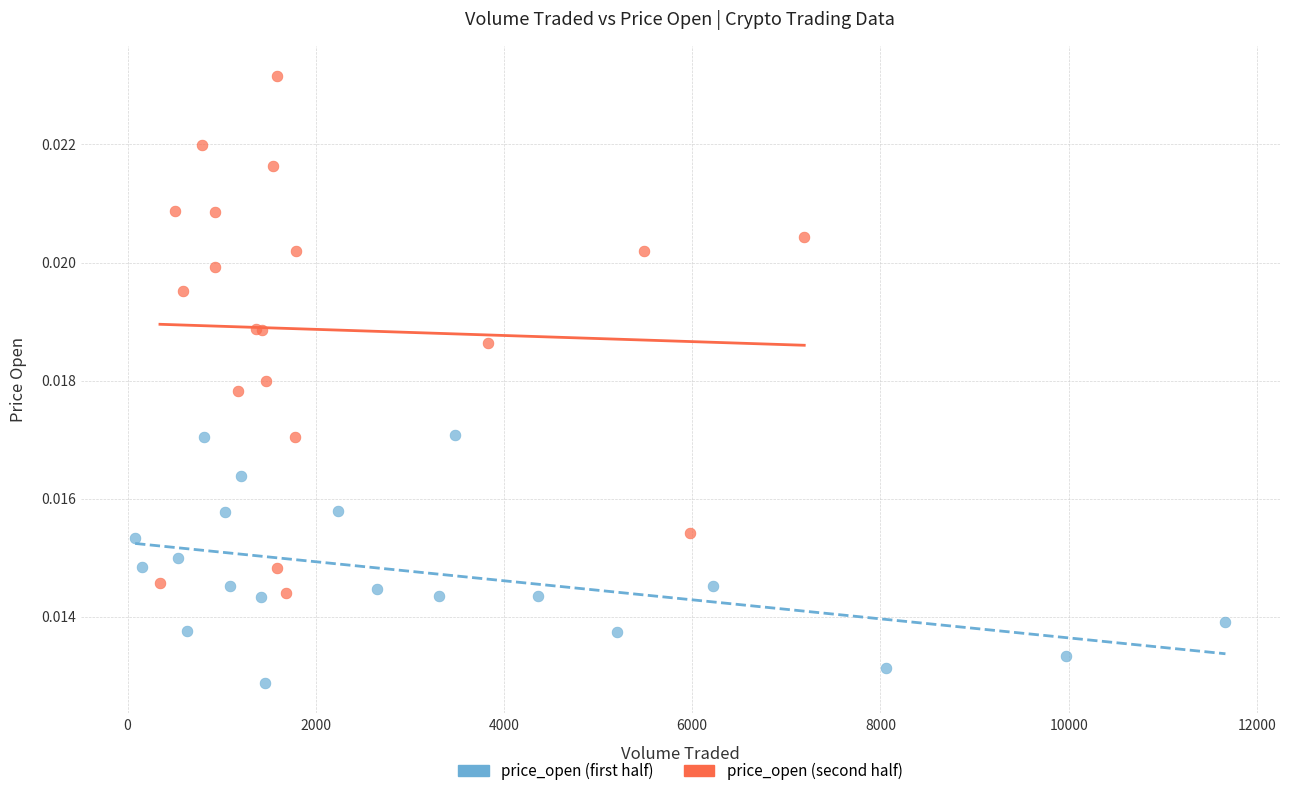

Which series has the widest spread of Y values?

price_open (second half)